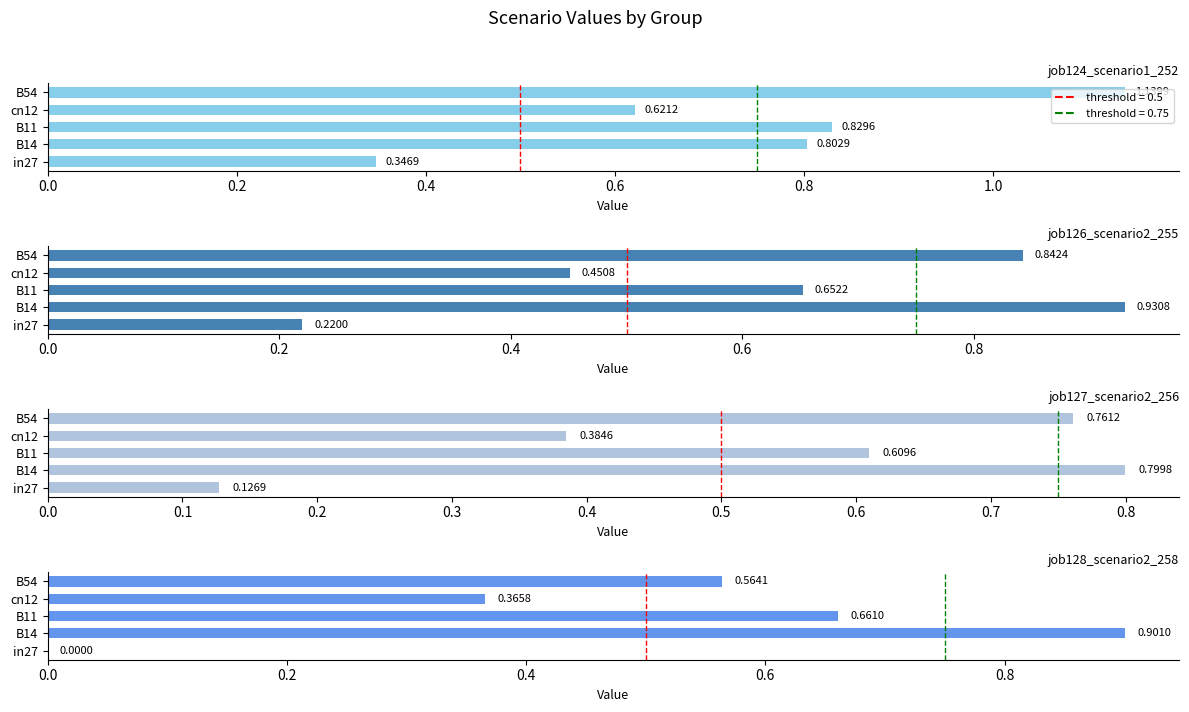

Count the job128_scenario2_258 values in the range 0 to 1.

5